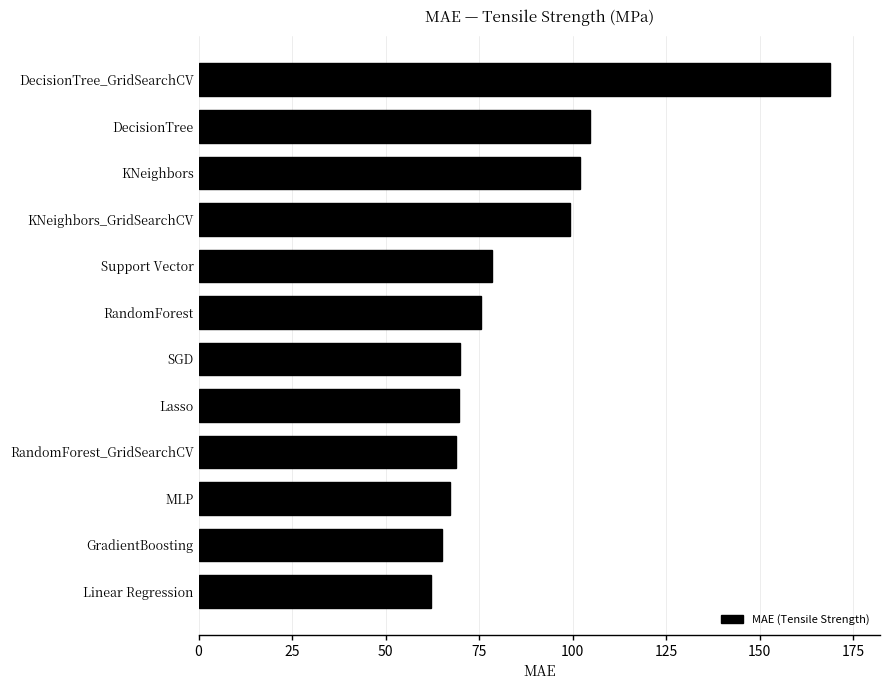

What is the maximum value shown in the chart?

168.6